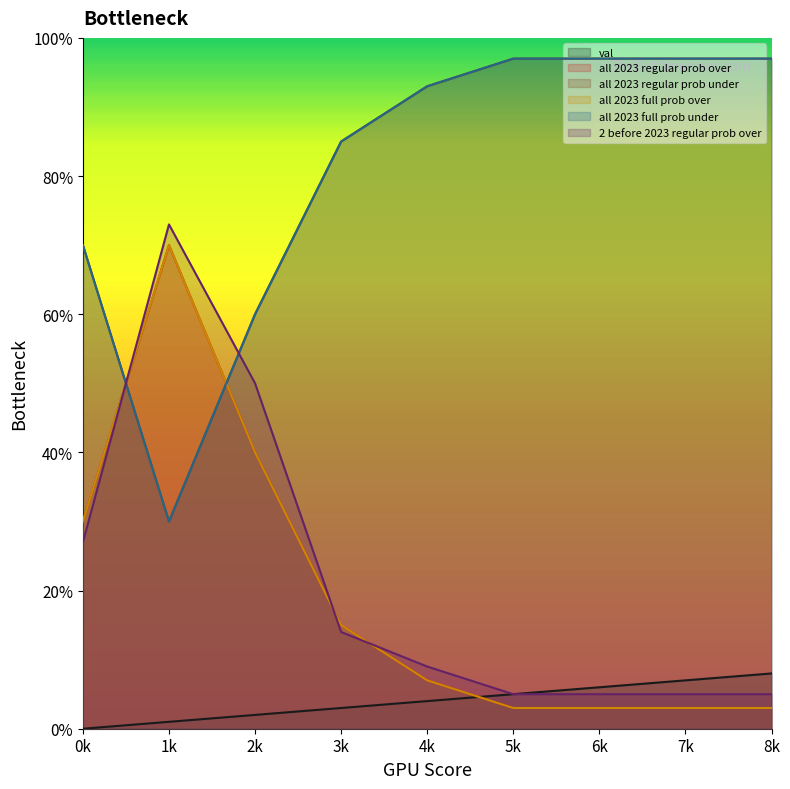

How many intersections are there between all 2023 full prob over and val?

1